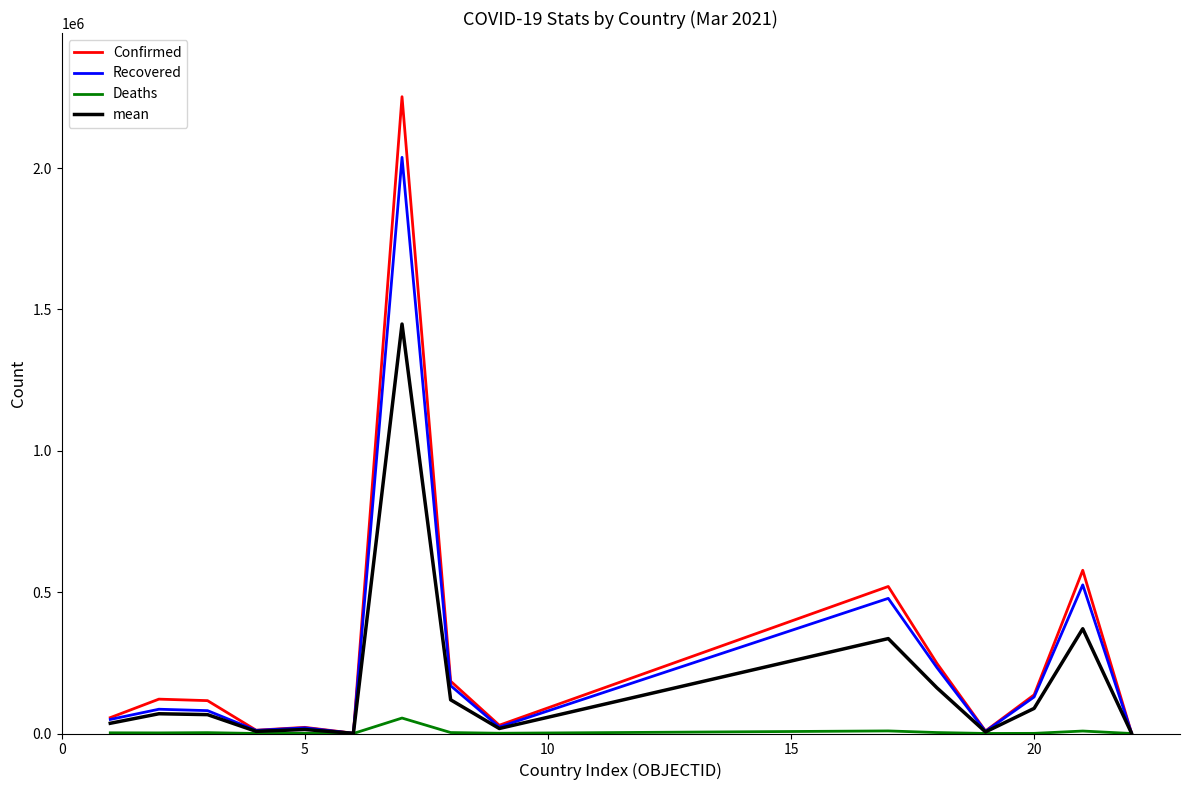

What is the maximum value shown in the chart?

2252172.0